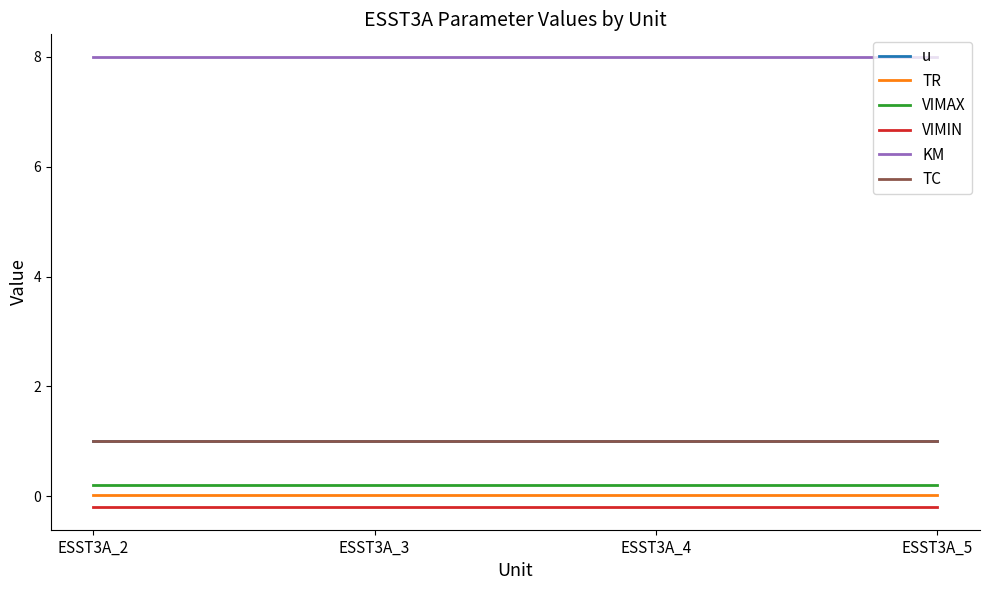

True or false: VIMAX has a value of 0.3 at ESST3A_4.

False